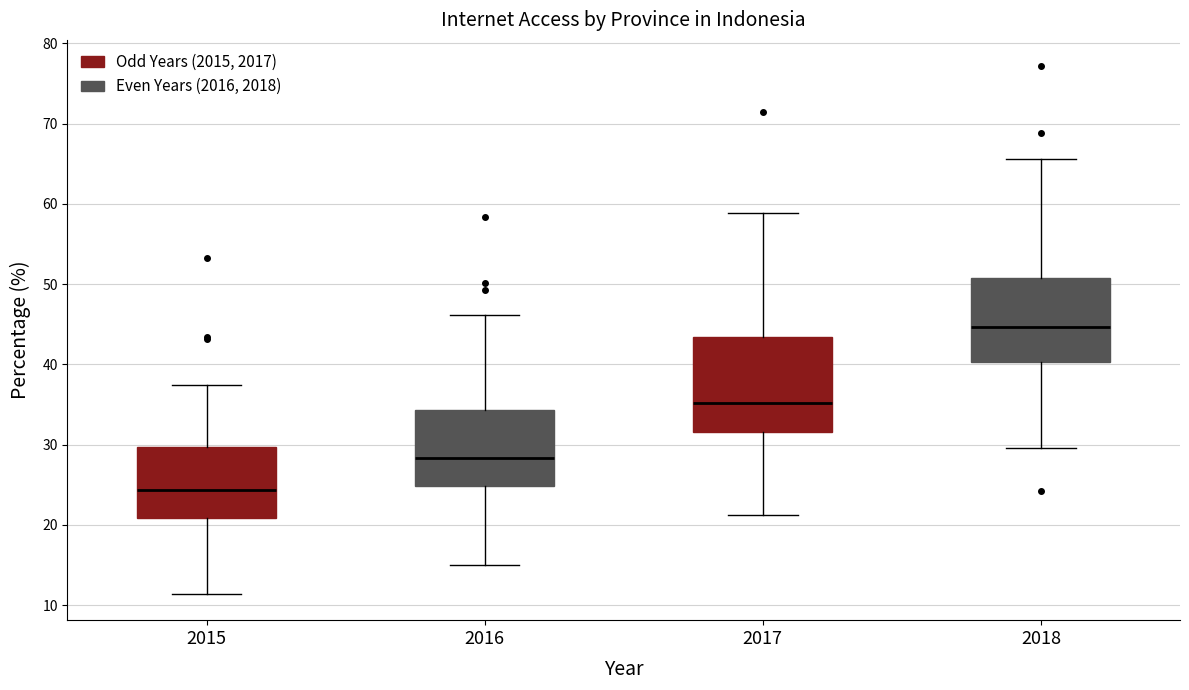

Reading left to right, transcribe this box plot: for each box, give where its median line is, the range the box spans, and where its two whiskers end, as read against the y-axis. The values are not printed on the chart, so give them approximately, as read against the axis.

2015: median 24, box 21 to 30, whiskers 11 to 37
2016: median 28, box 25 to 34, whiskers 15 to 46
2017: median 35, box 32 to 43, whiskers 21 to 59
2018: median 45, box 40 to 51, whiskers 30 to 66